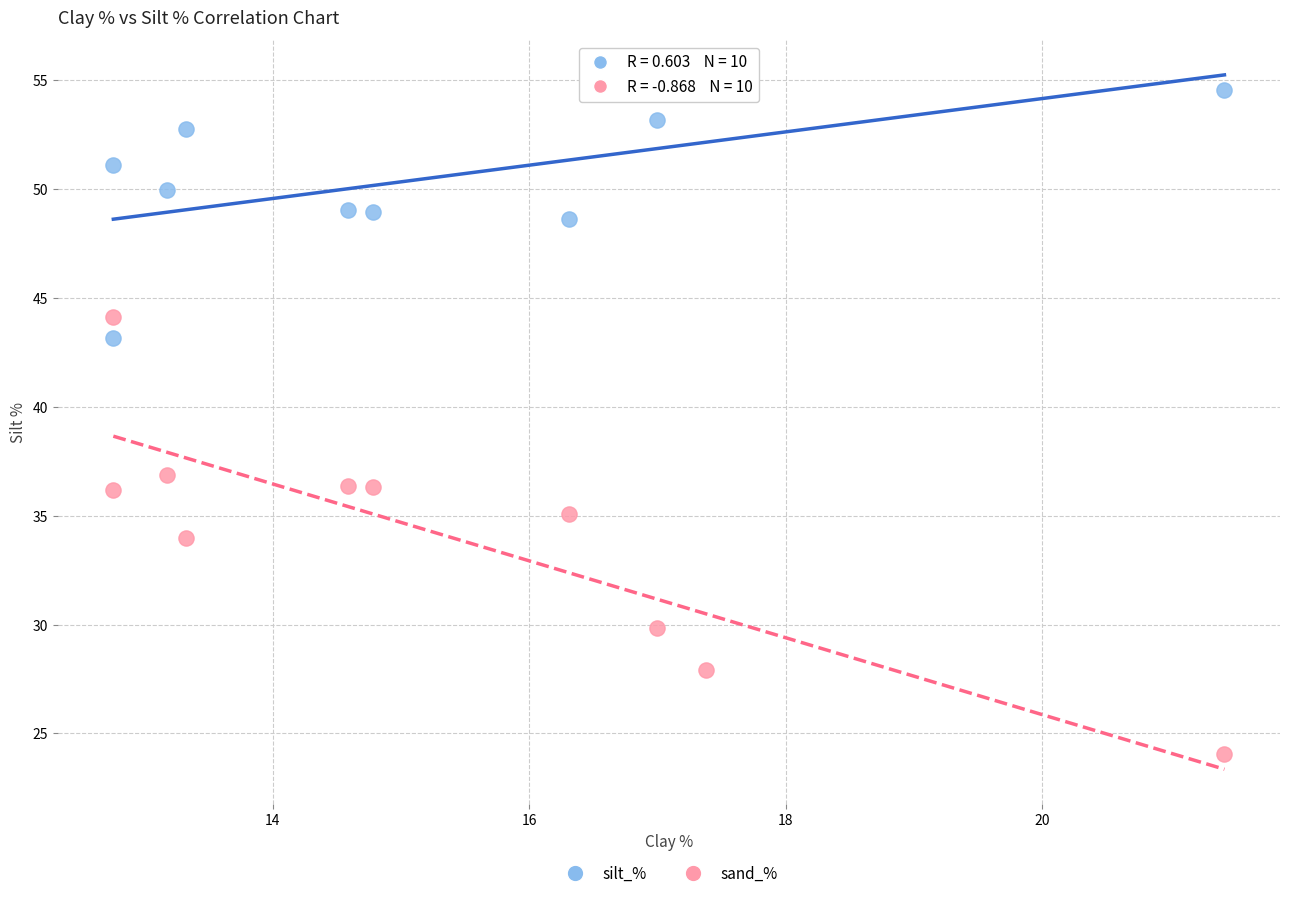

Across all series, what Y value is closest to 39?

36.9